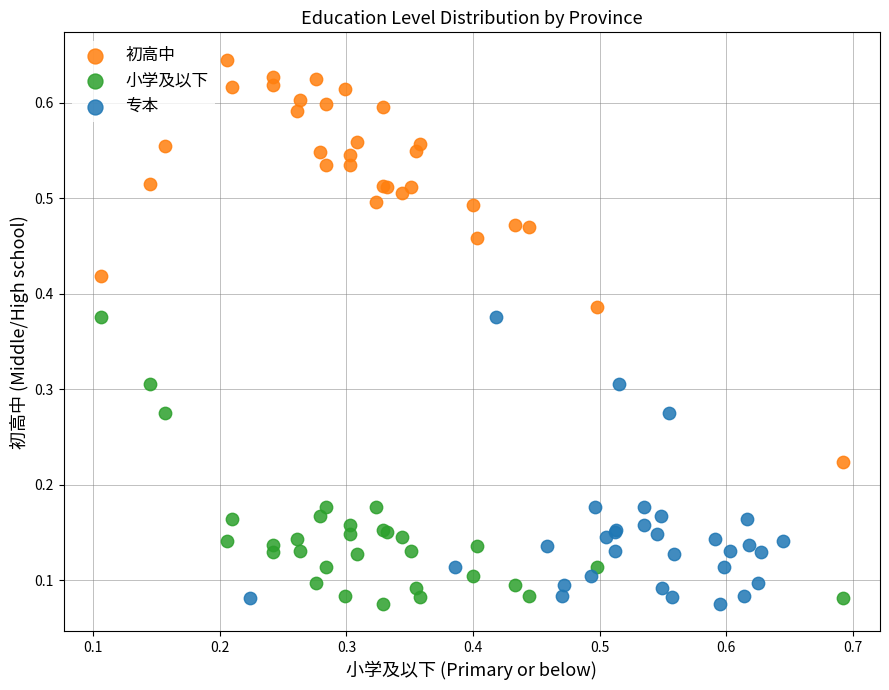

Which series reaches the maximum Y coordinate?

初高中